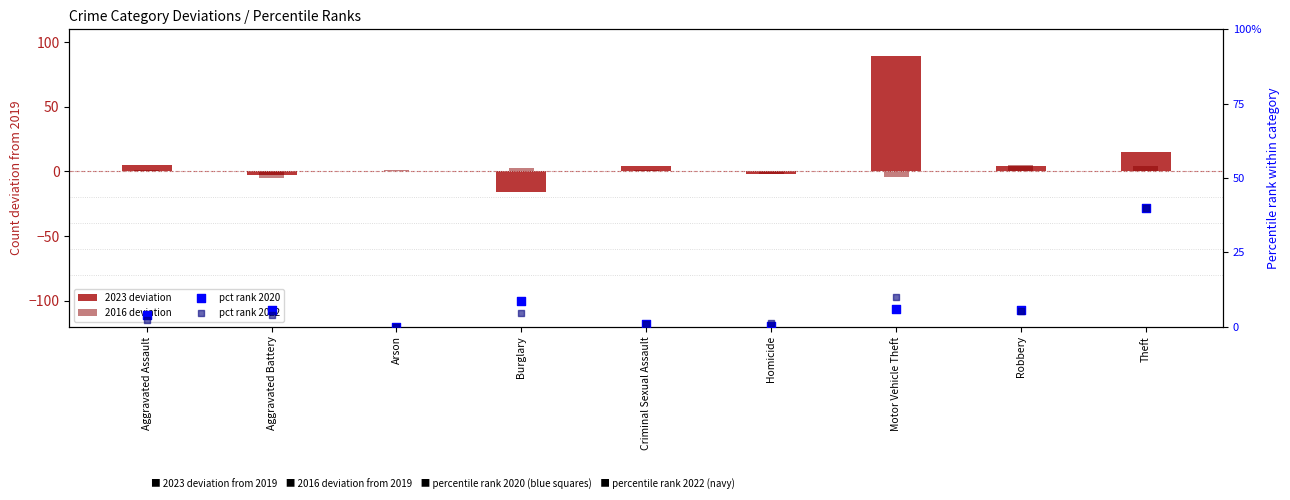

Which series reaches the minimum Y coordinate?

2023 deviation